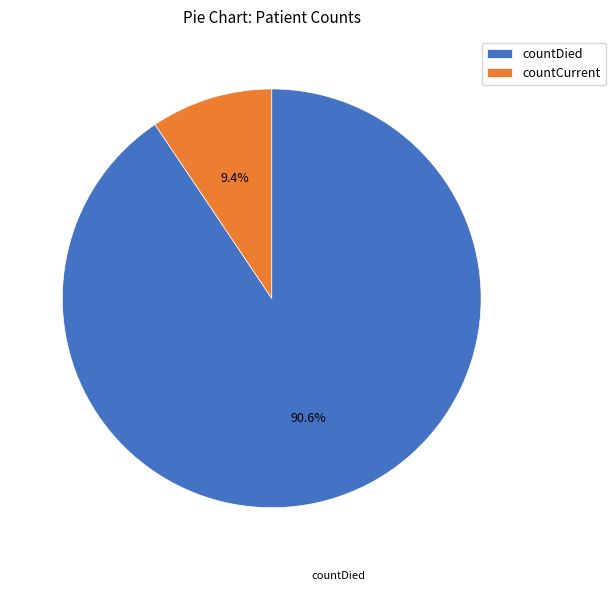

To the nearest percent, what is the combined percentage of countDied and countCurrent?

100%